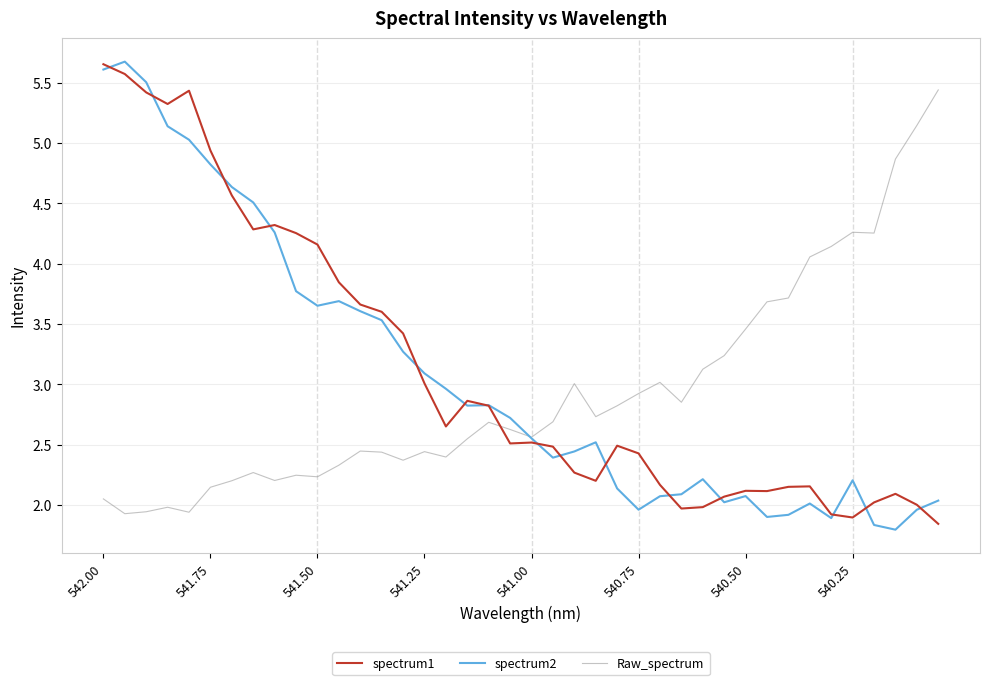

Reading left to right, transcribe all the data shown in this chart.

spectrum1: 5.7	5.6	5.4	5.3	5.4	4.9	4.6	4.3	4.3	4.3	4.2	3.8	3.7	3.6	3.4	3.0	2.7	2.9	2.8	2.5	2.5	2.5	2.3	2.2	2.5	2.4	2.2	2.0	2.0	2.1	2.1	2.1	2.2	2.2	1.9	1.9	2.0	2.1	2.0	1.8
spectrum2: 5.6	5.7	5.5	5.1	5.0	4.8	4.6	4.5	4.3	3.8	3.7	3.7	3.6	3.5	3.3	3.1	3.0	2.8	2.8	2.7	2.6	2.4	2.4	2.5	2.1	2.0	2.1	2.1	2.2	2.0	2.1	1.9	1.9	2.0	1.9	2.2	1.8	1.8	2.0	2.0
Raw_spectrum: 2.1	1.9	1.9	2.0	1.9	2.1	2.2	2.3	2.2	2.2	2.2	2.3	2.4	2.4	2.4	2.4	2.4	2.5	2.7	2.6	2.6	2.7	3.0	2.7	2.8	2.9	3.0	2.9	3.1	3.2	3.5	3.7	3.7	4.1	4.1	4.3	4.3	4.9	5.1	5.4